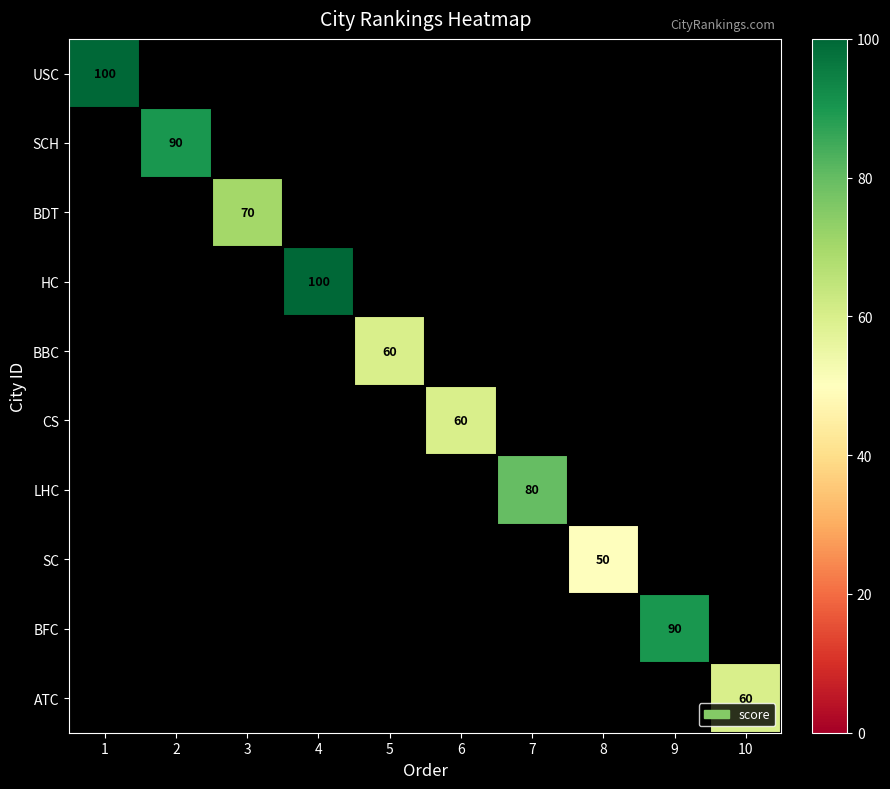

Count the number of data series in this chart.

10